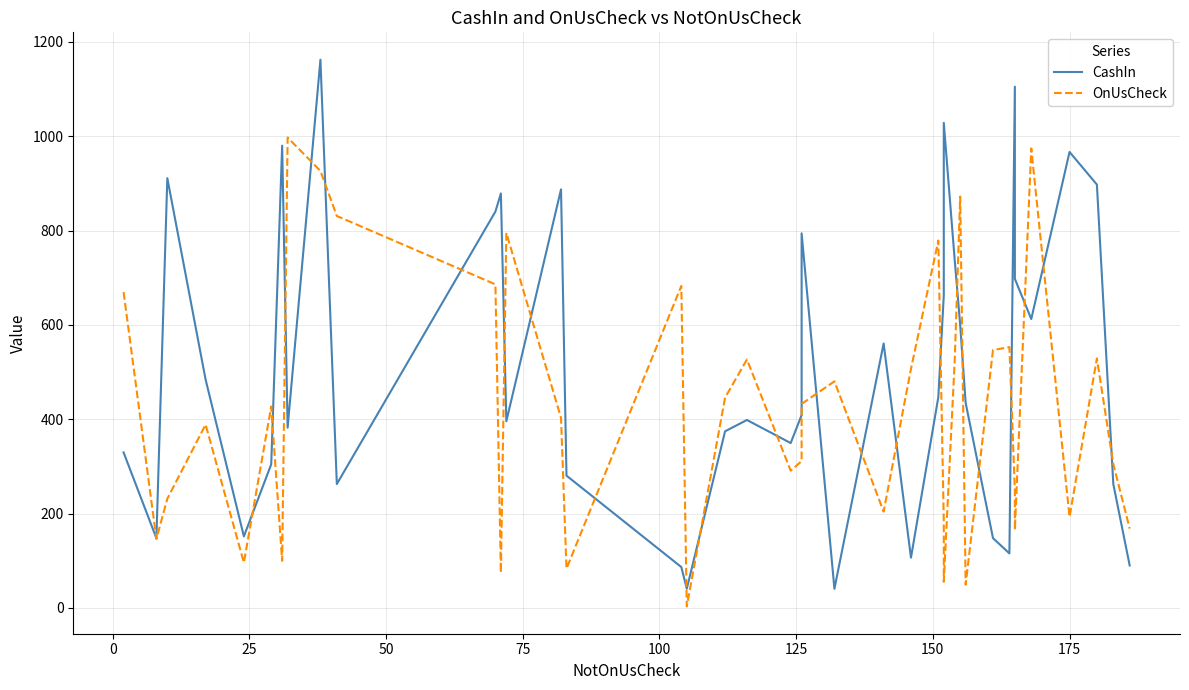

What is the smallest value displayed?

3.0